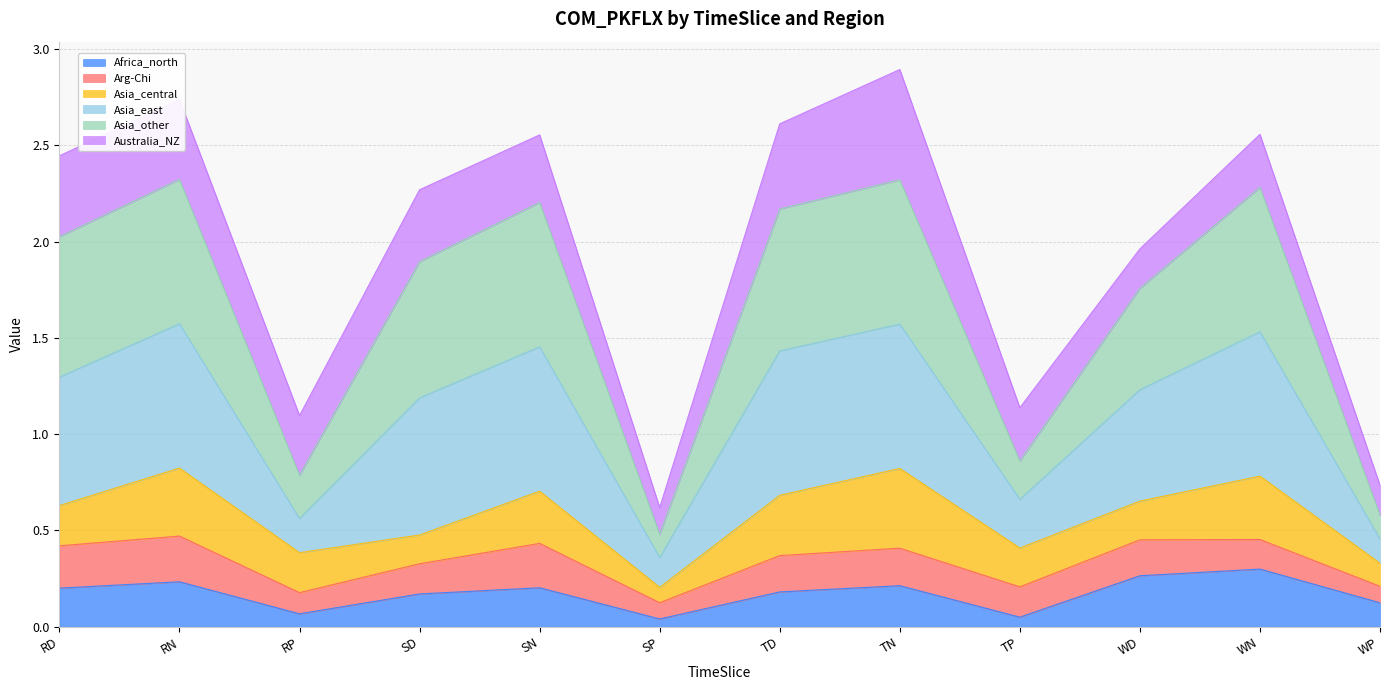

What is the sum of the Africa_north values at SD and WD?

0.4